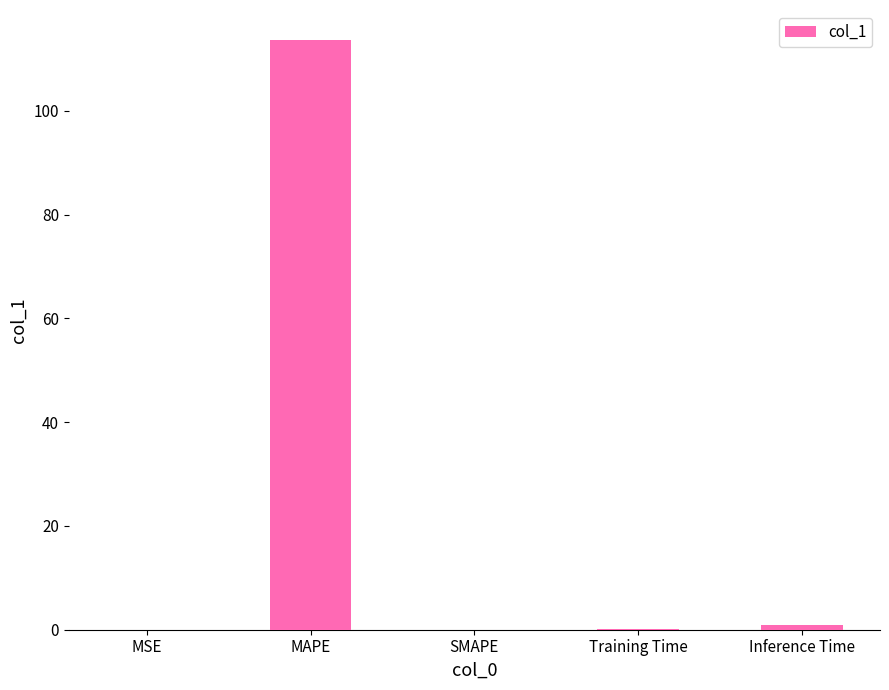

What is the greatest value displayed?

113.7